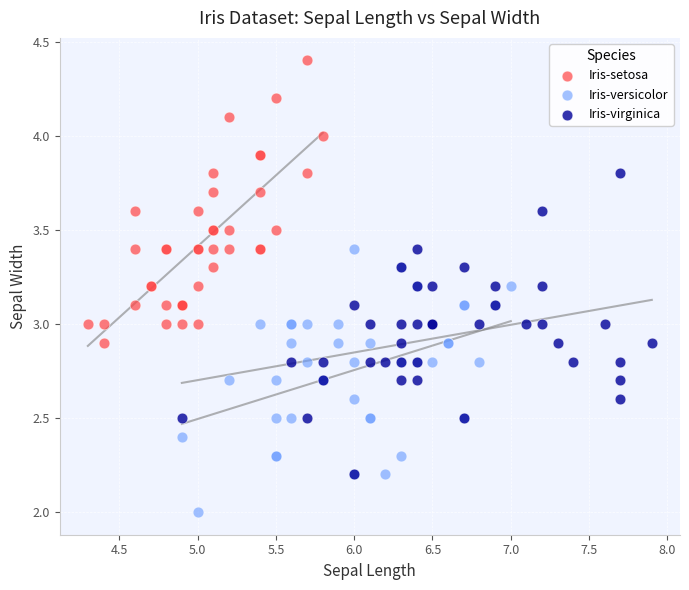

Which series has the largest Y range (max minus min)?

Iris-virginica